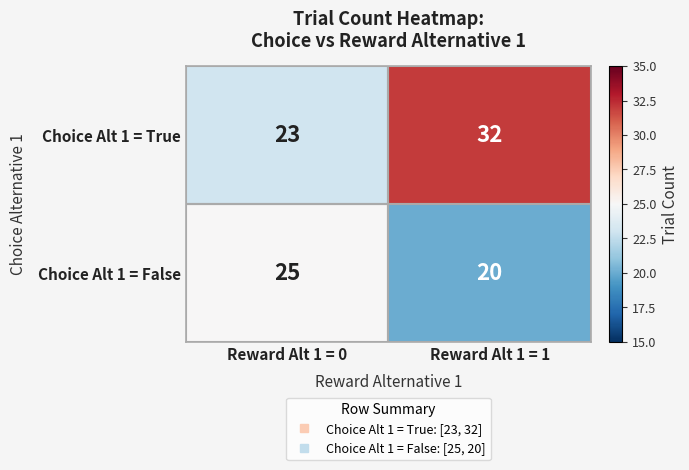

What is the total value across all series at Reward Alt 1 = 0?

48